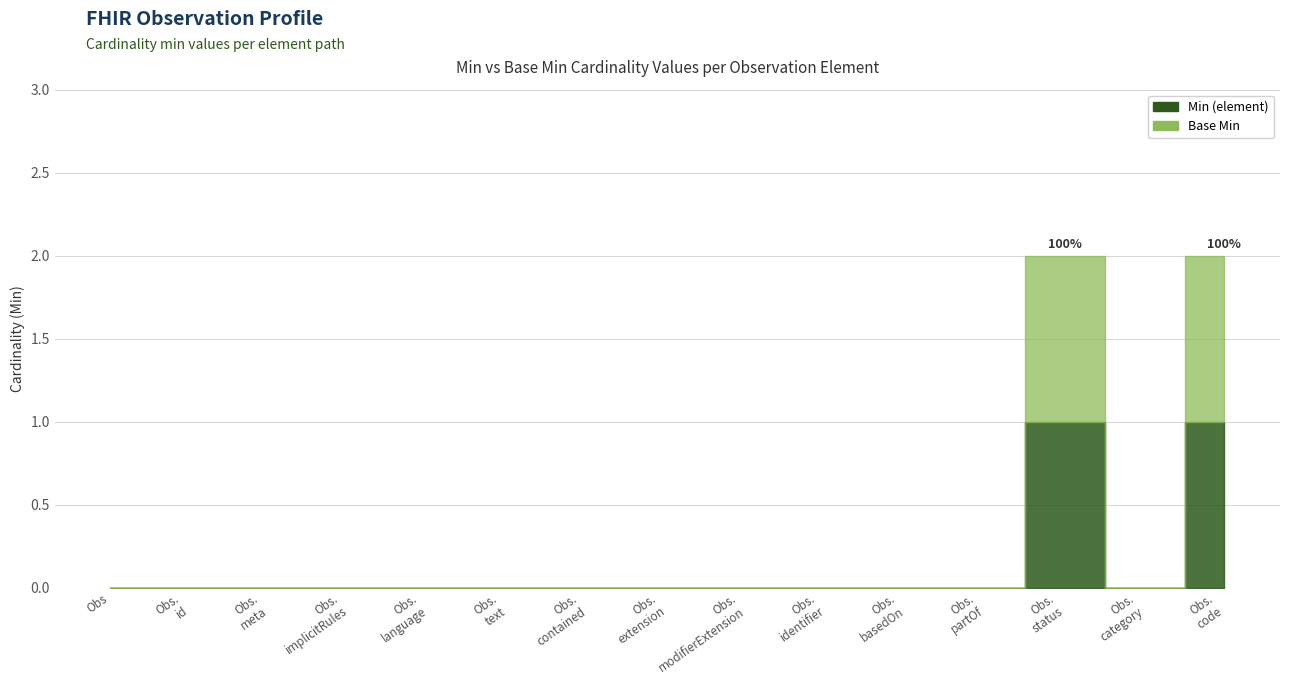

What is the maximum value for Min (element)?

1